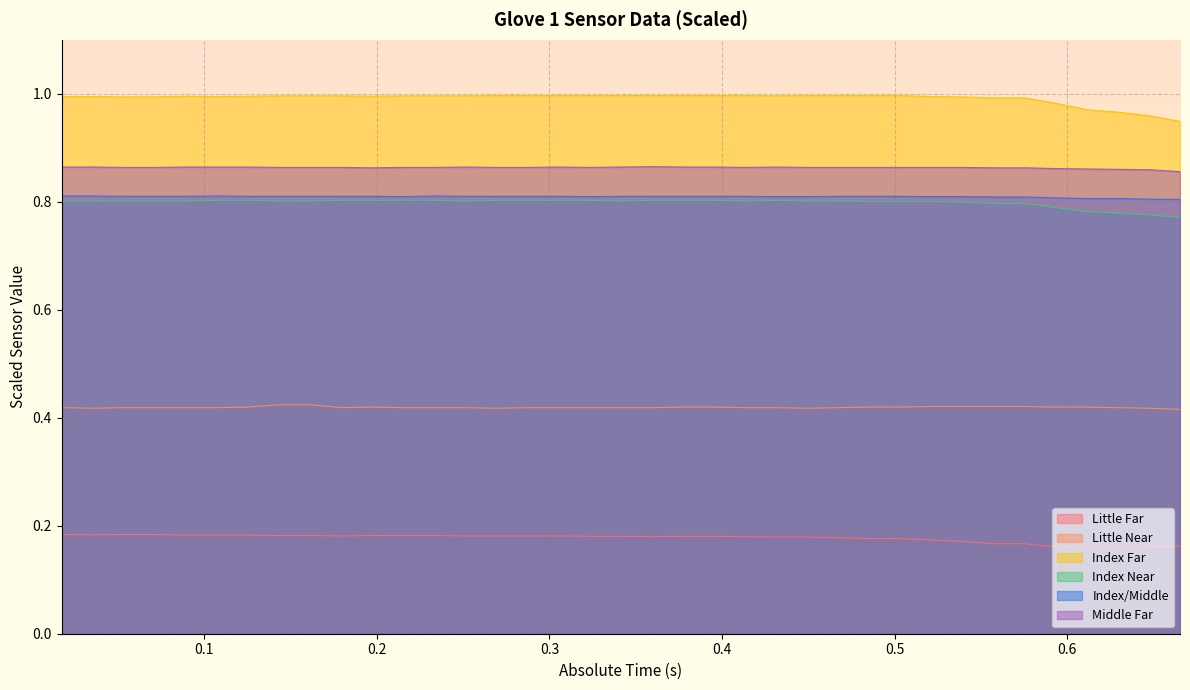

At which category does Little Far reach its first local valley?

0.035353